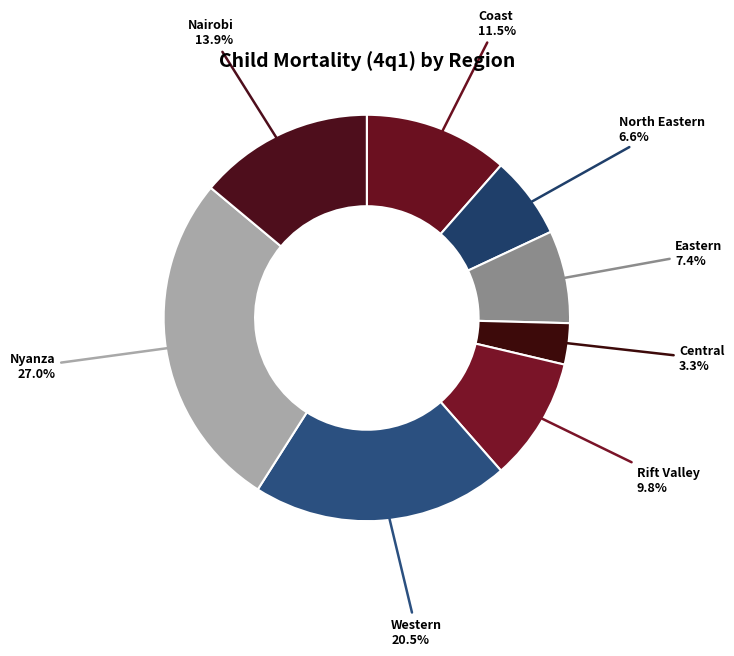

Rank the categories by value from highest to lowest.

Nyanza, Western, Nairobi, Coast, Rift Valley, Eastern, North Eastern, Central